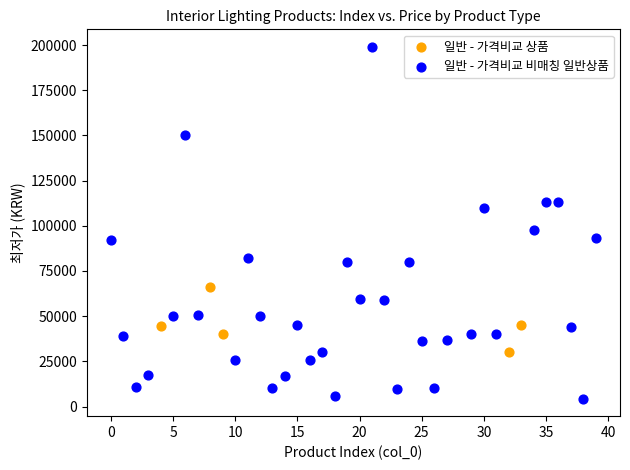

Which series has the widest spread of Y values?

일반 - 가격비교 비매칭 일반상품